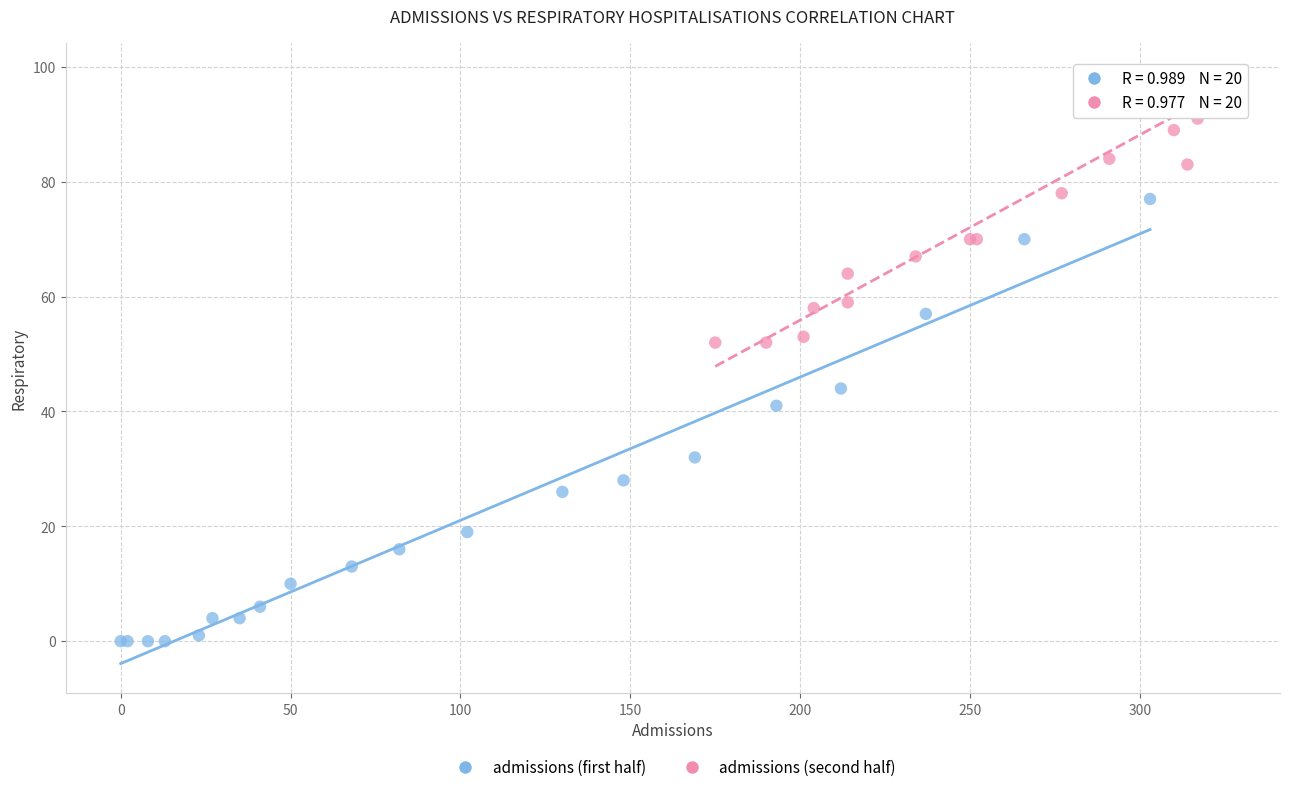

Which series contains the highest Y value?

admissions (second half)